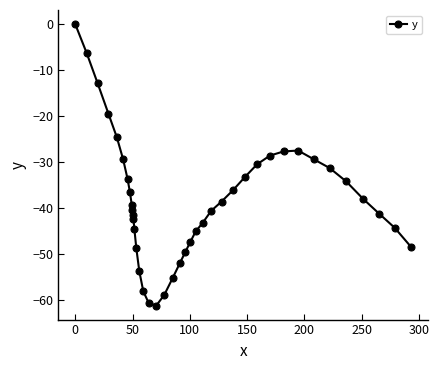

What is the value of the 4th point from the left?

-19.5